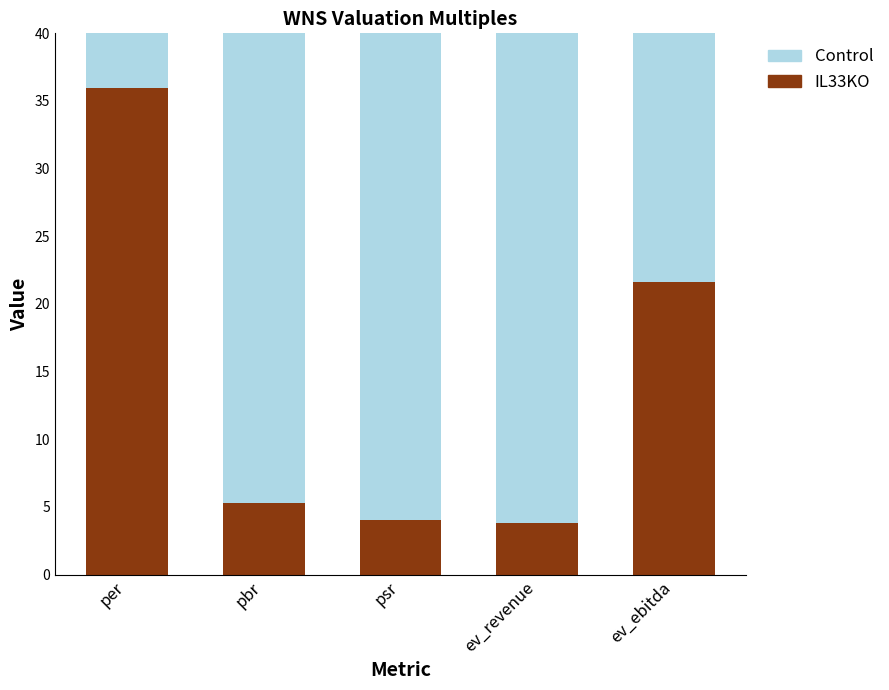

Are the bars horizontal?

No